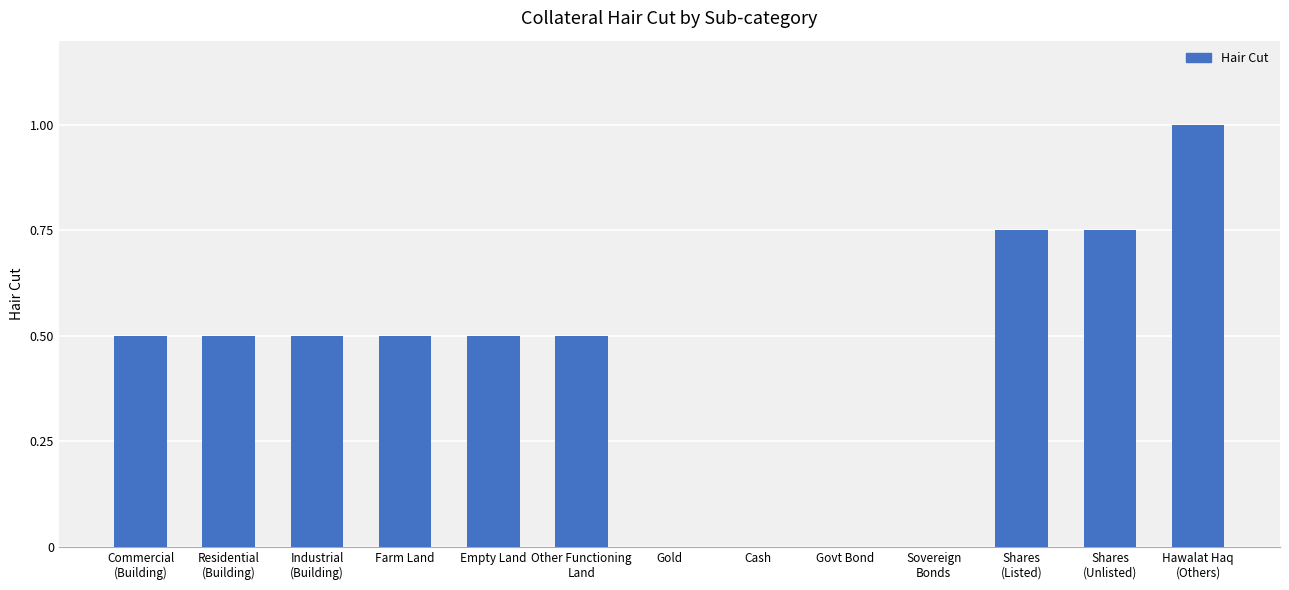

What value does the data have at Empty Land?

0.5